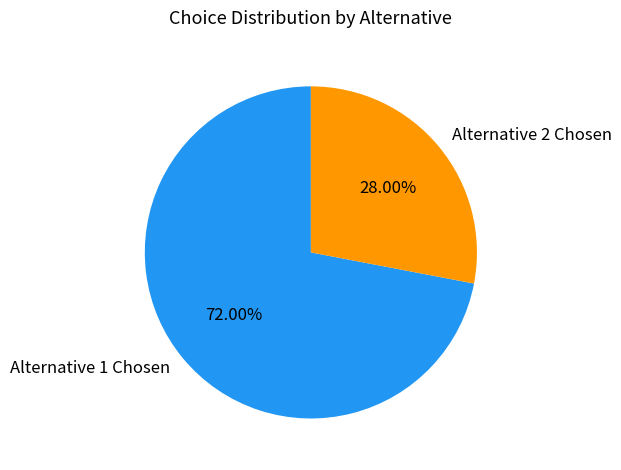

Approximately how many times larger is the value at Alternative 1 Chosen compared to Alternative 2 Chosen?

2.6